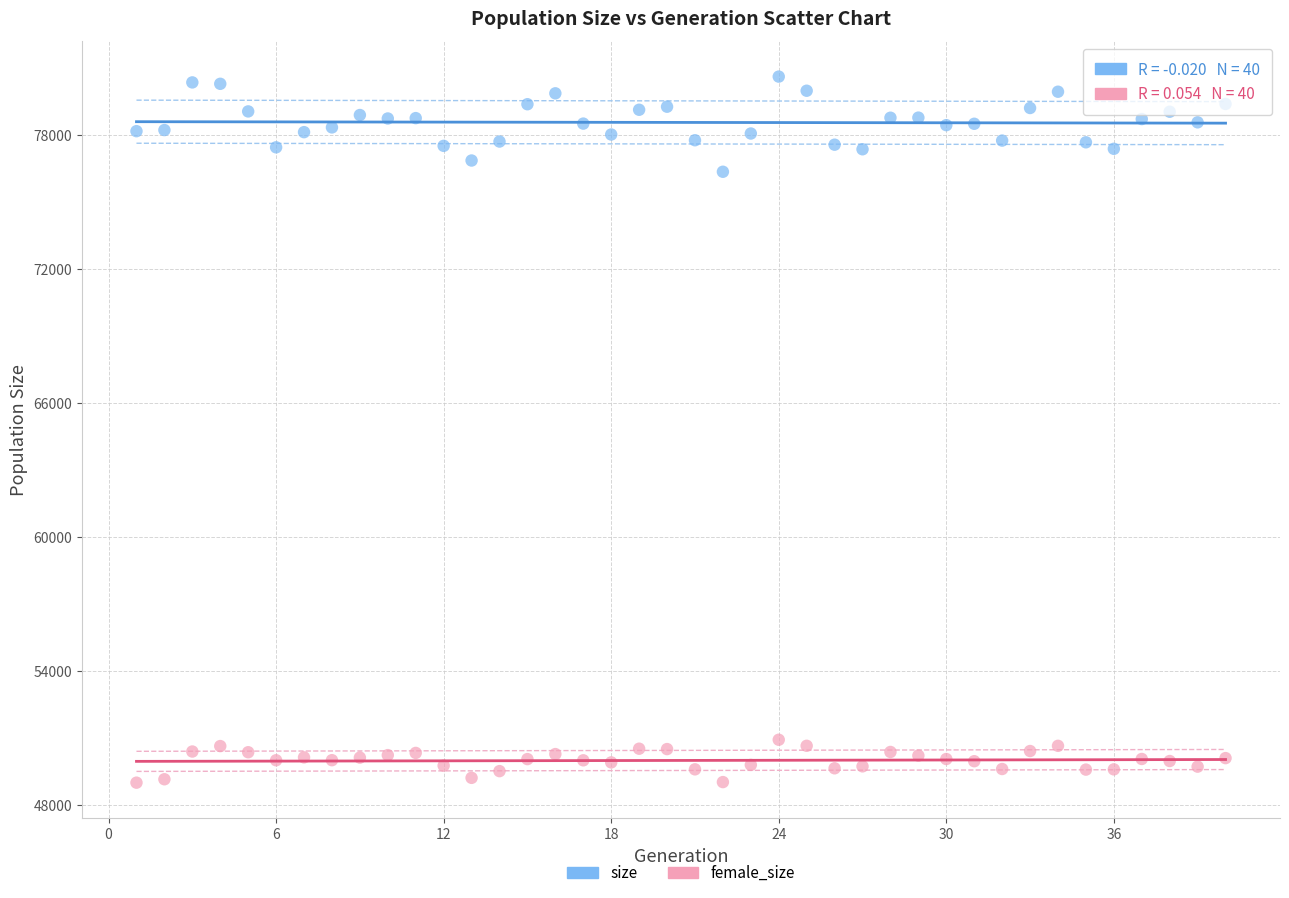

Which series reaches the maximum Y coordinate?

size